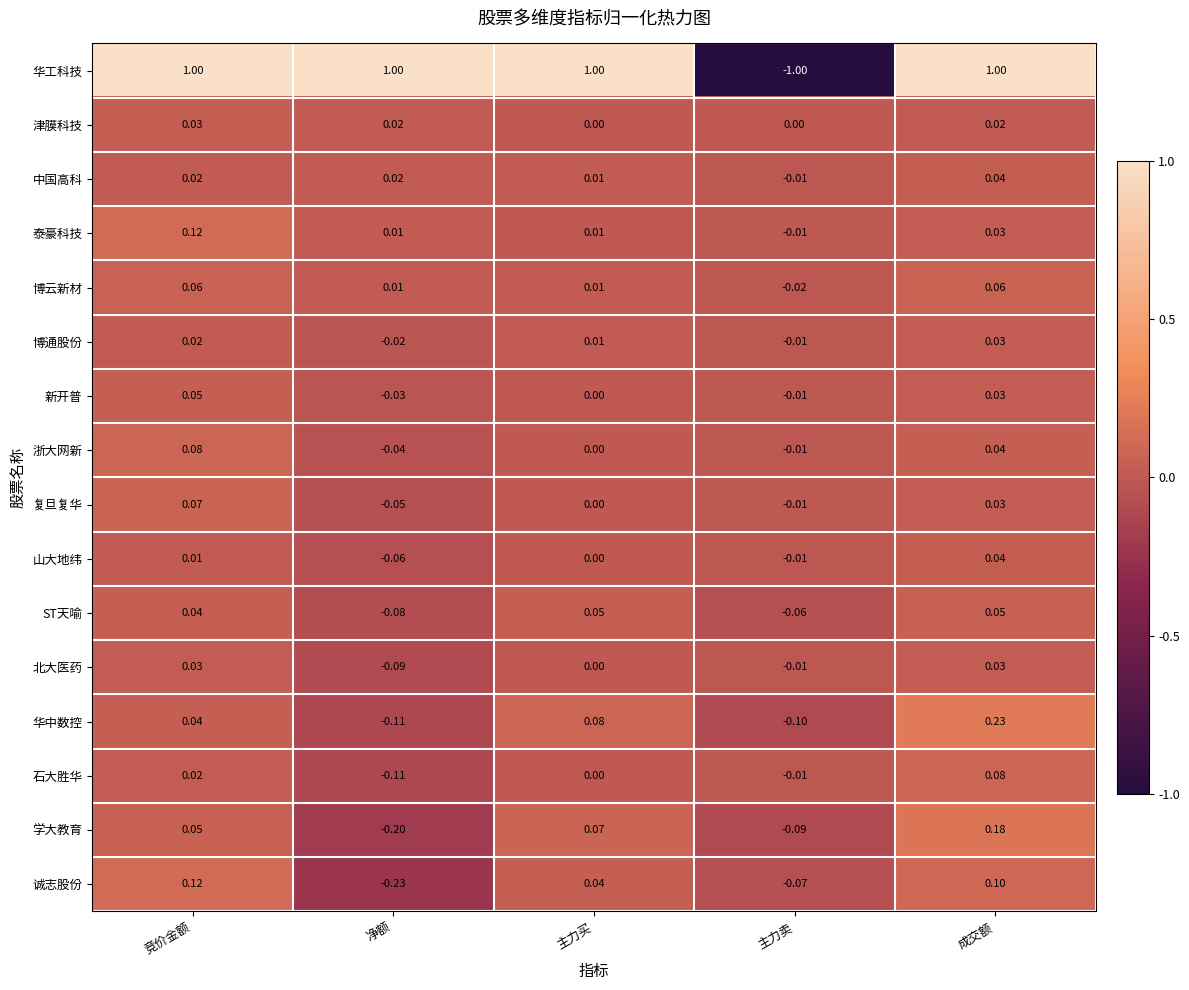

Which category has the lowest value in the ST天喻 series?

净额